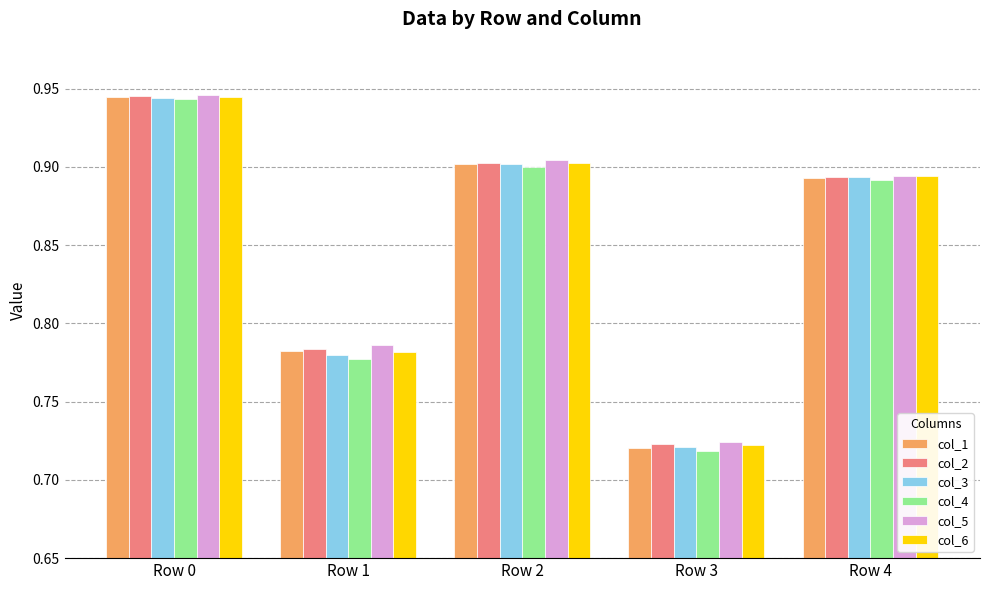

Are the bars grouped side by side (vs. stacked)?

Yes